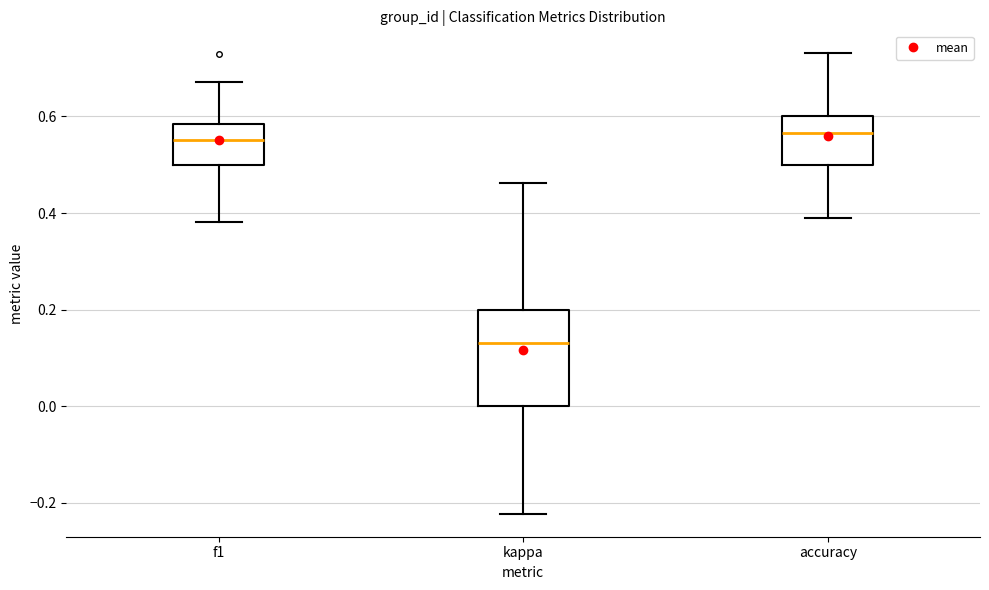

Reading left to right, read every box against the y-axis: the position of its median line, the range the box covers, and the ends of its whiskers. The values are not printed on the chart, so give them approximately, as read against the axis.

f1: median 0.56, box 0.50 to 0.58, whiskers 0.38 to 0.68
kappa: median 0.14, box 0.00 to 0.20, whiskers -0.22 to 0.46
accuracy: median 0.56, box 0.50 to 0.60, whiskers 0.38 to 0.74